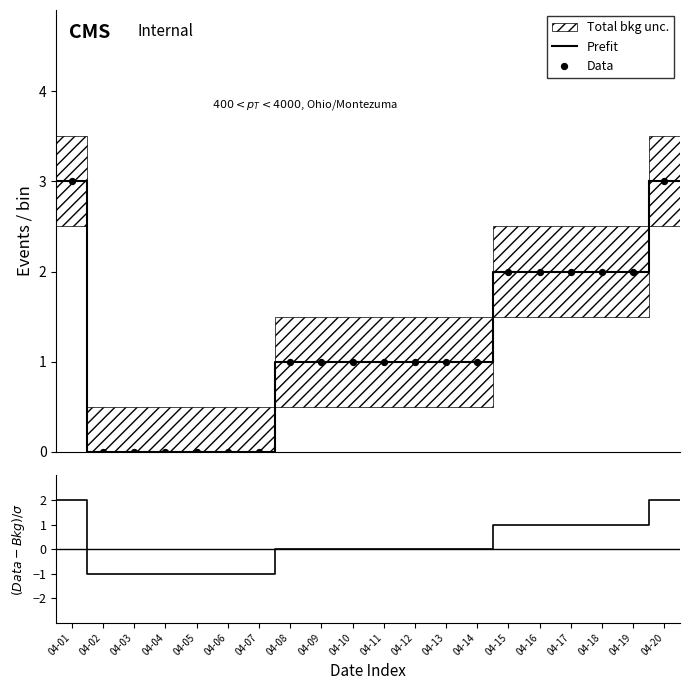

What is the highest value of the Prefit series?

3